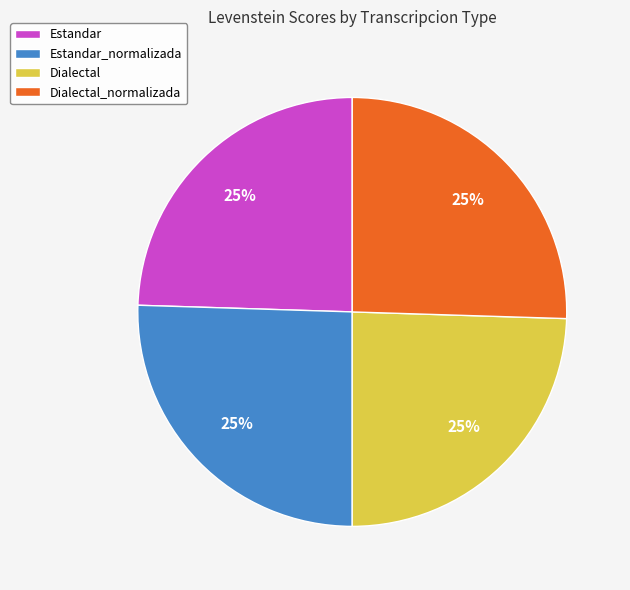

Approximately how many times larger is the value at Estandar compared to Dialectal_normalizada?

1.0